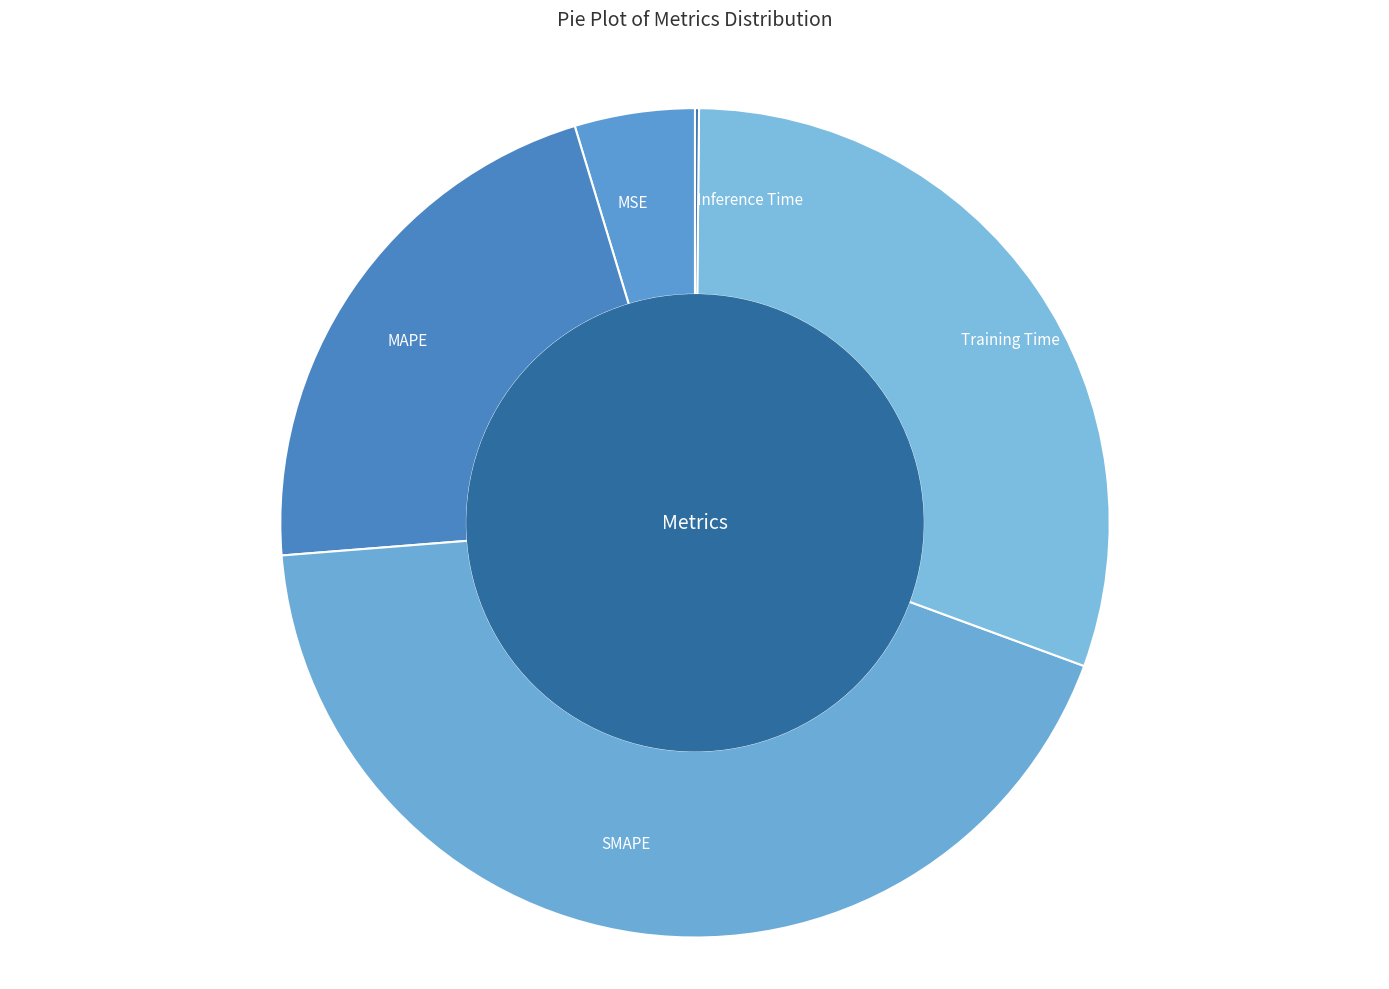

Is the sum of SMAPE and MSE greater than half?

No